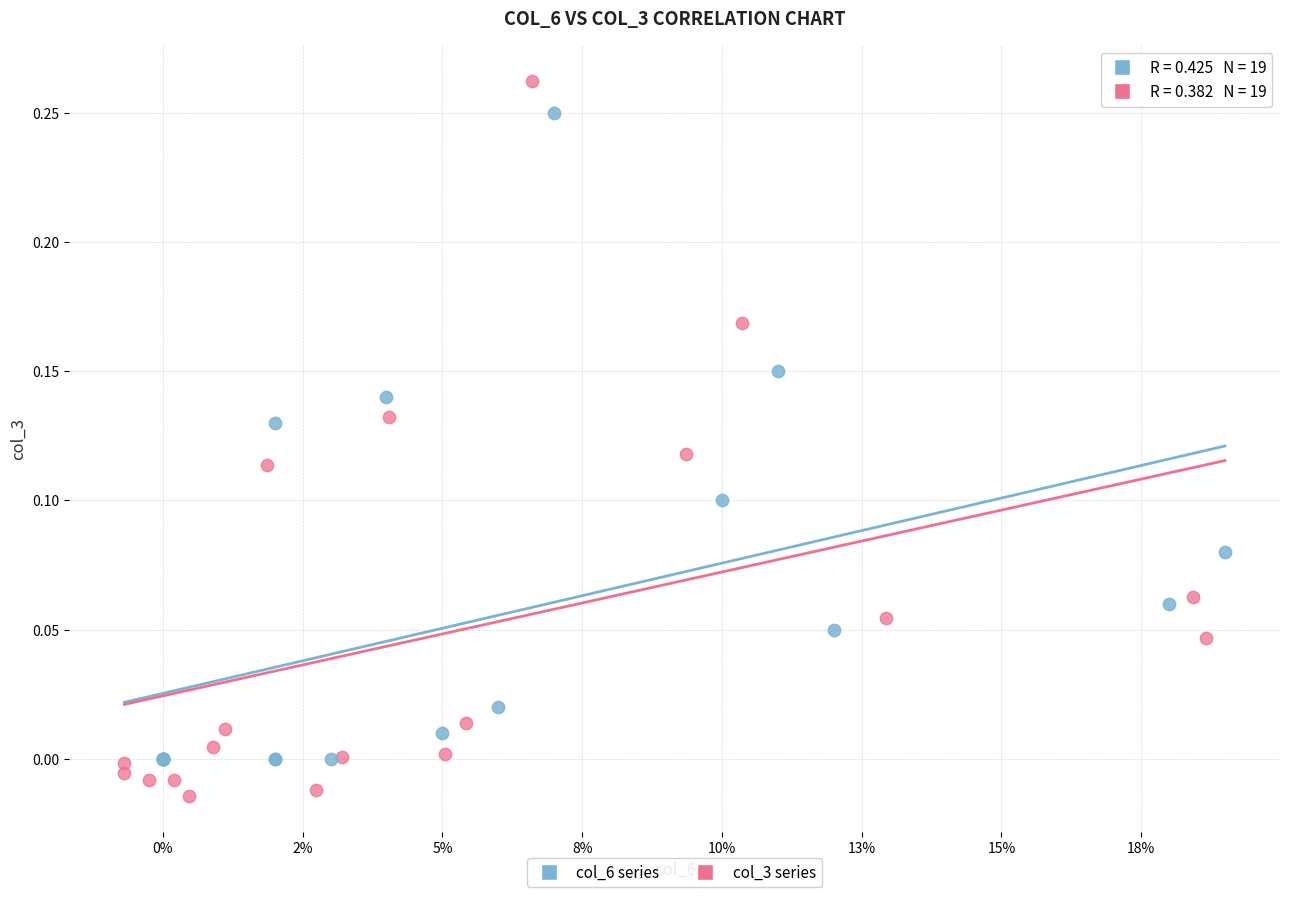

Which series has the widest spread of Y values?

col_3 series